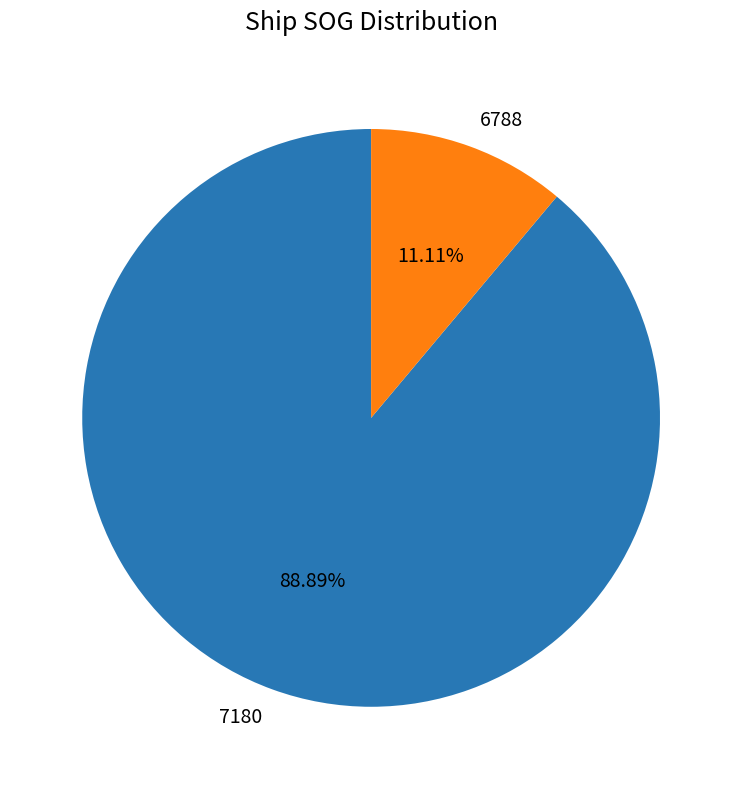

To the nearest percent, what portion does 6788 represent?

11%